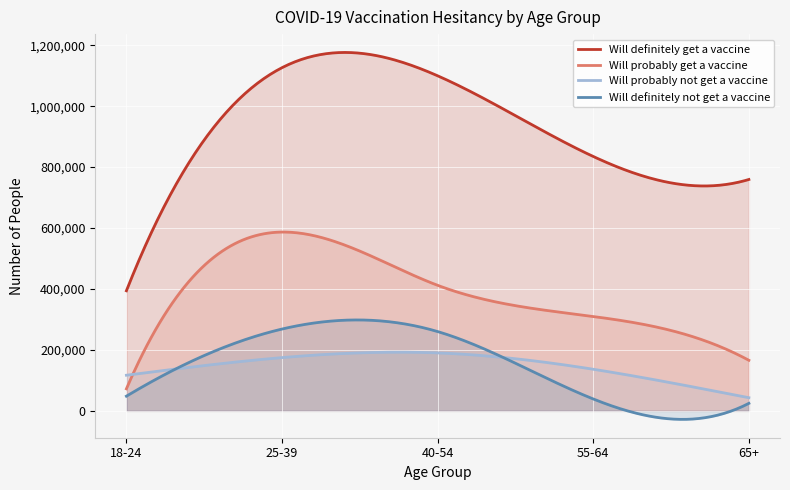

True or false: Will definitely not get a vaccine has a value of 38966 at 55-64.

True